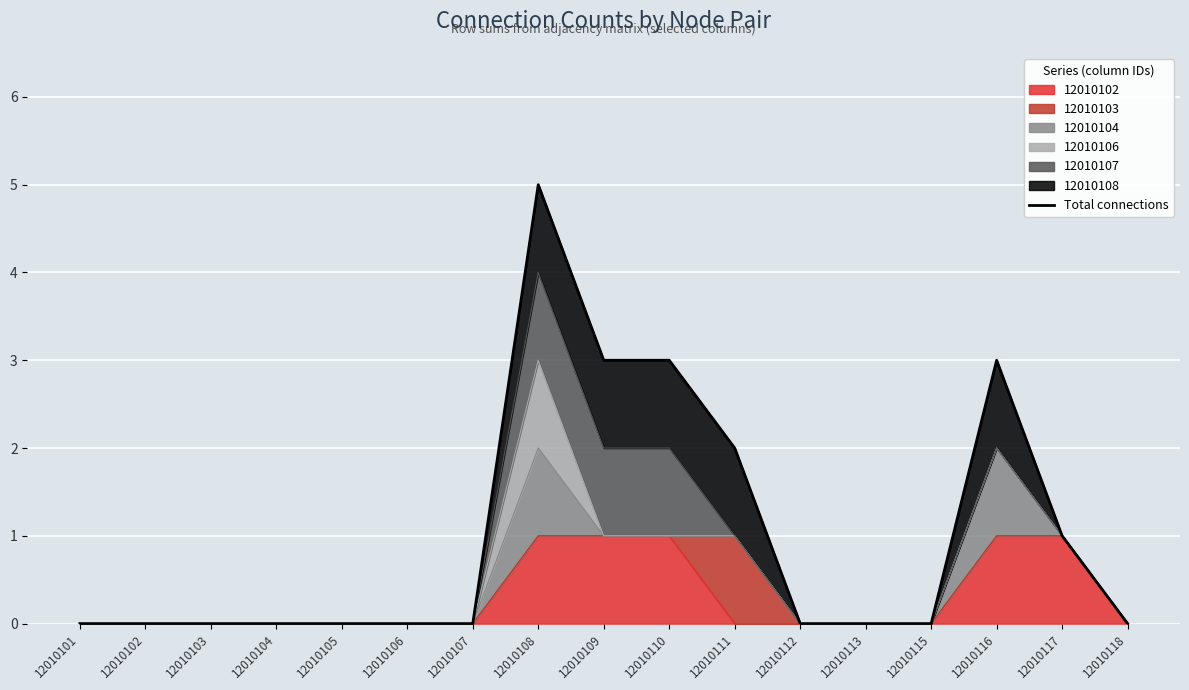

Between 12010116 and 12010118, which is larger?

12010116